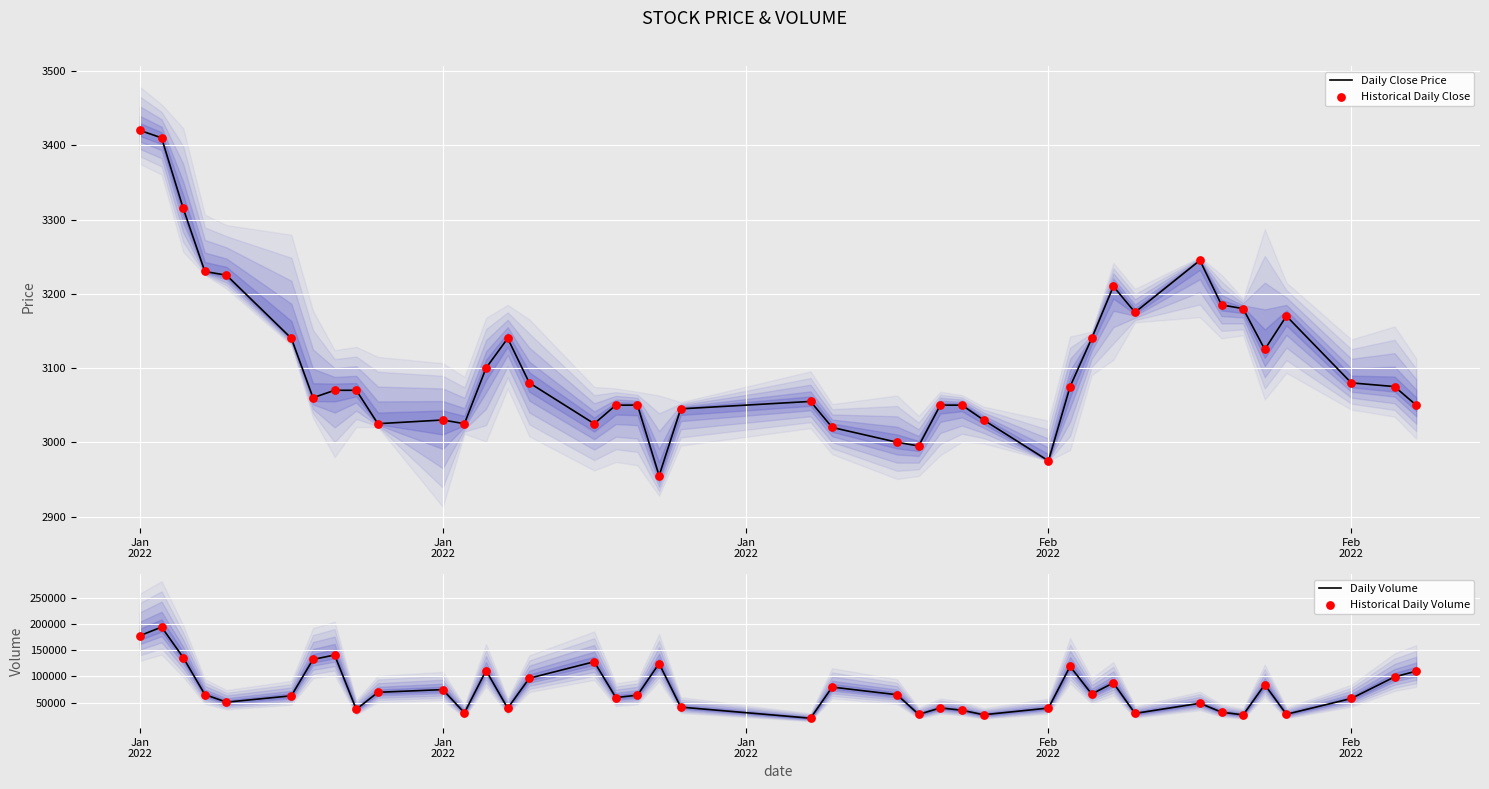

Which series reaches the maximum Y coordinate?

Daily Volume